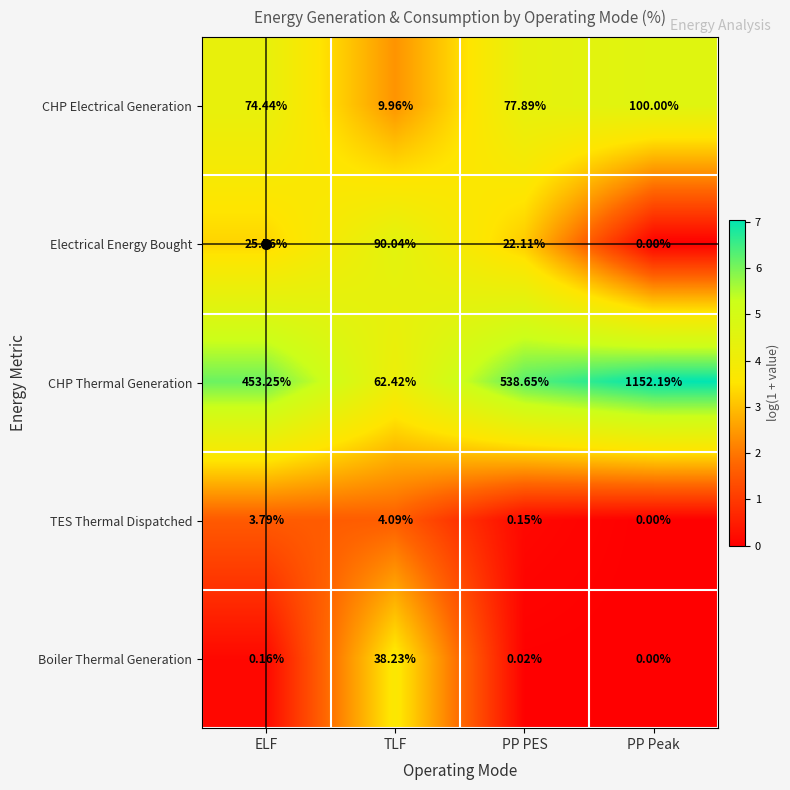

Which category has the highest value in the CHP Electrical Generation series?

PP Peak